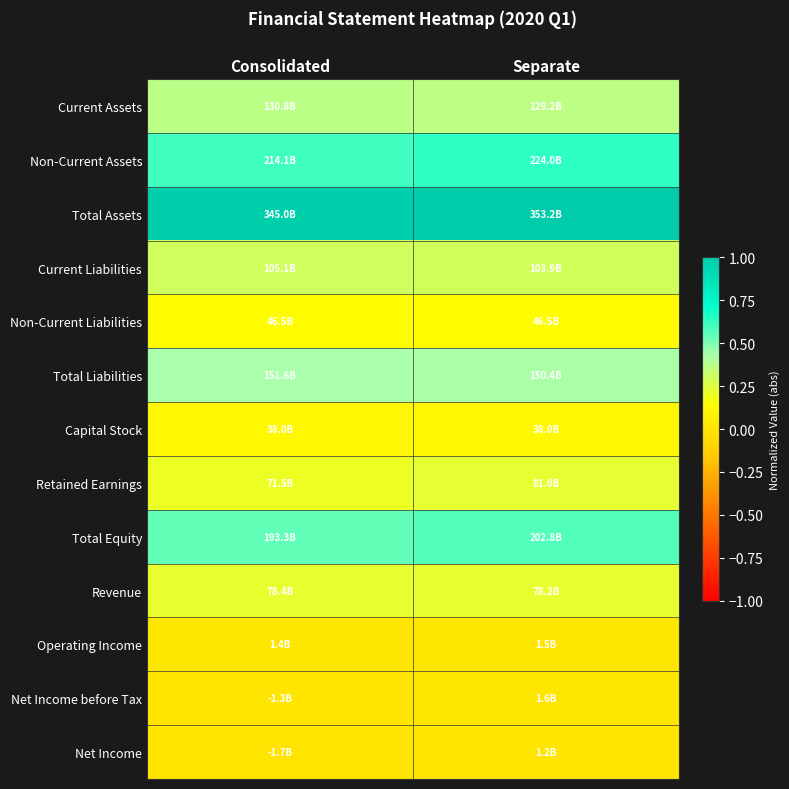

Count the number of data series in this chart.

13